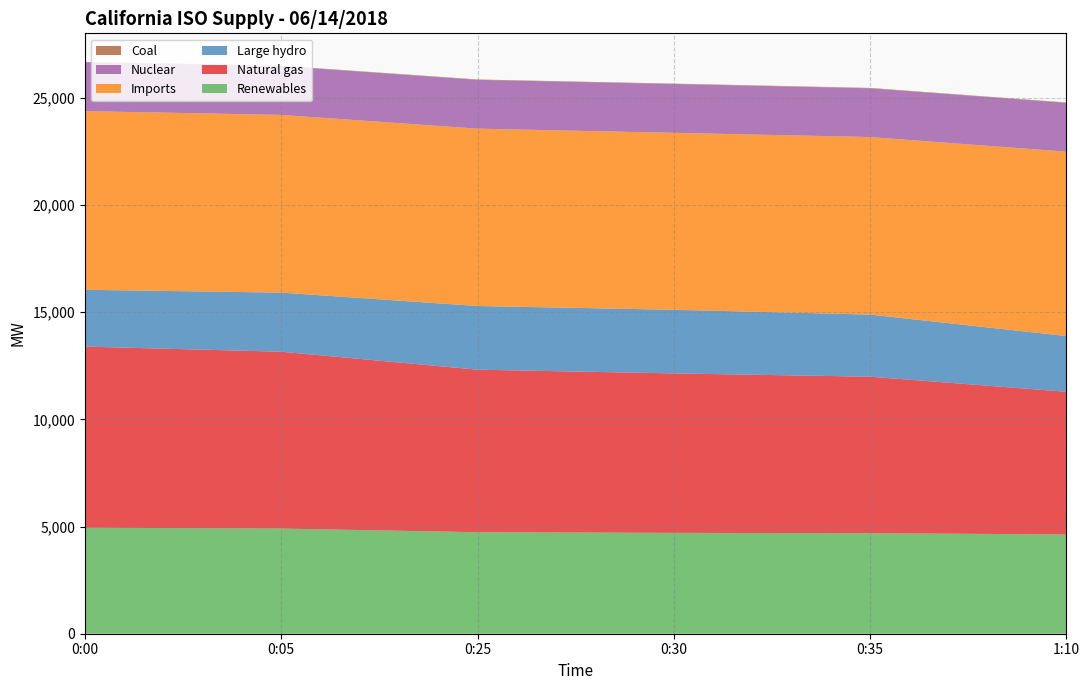

Reading left to right, transcribe all the data shown in this chart.

Renewables: 0:00=4946	0:05=4905	0:25=4736	0:30=4704	0:35=4690	1:10=4630
Natural gas: 0:00=8449	0:05=8250	0:25=7581	0:30=7440	0:35=7300	1:10=6657
Large hydro: 0:00=2649	0:05=2757	0:25=2971	0:30=2968	0:35=2897	1:10=2600
Imports: 0:00=8335	0:05=8291	0:25=8273	0:30=8255	0:35=8282	1:10=8600
Nuclear: 0:00=2277	0:05=2277	0:25=2277	0:30=2277	0:35=2276	1:10=2278
Coal: 0:00=18	0:05=18	0:25=18	0:30=18	0:35=17	1:10=18